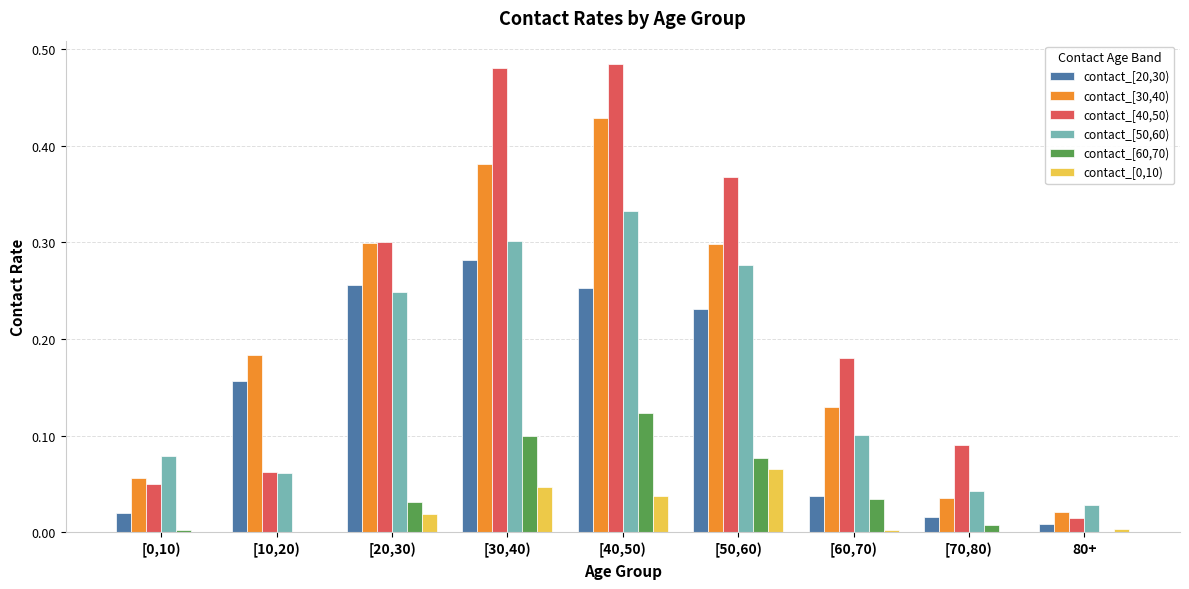

Is it true that contact_[60,70) equals 0.0 at [30,40)?

False